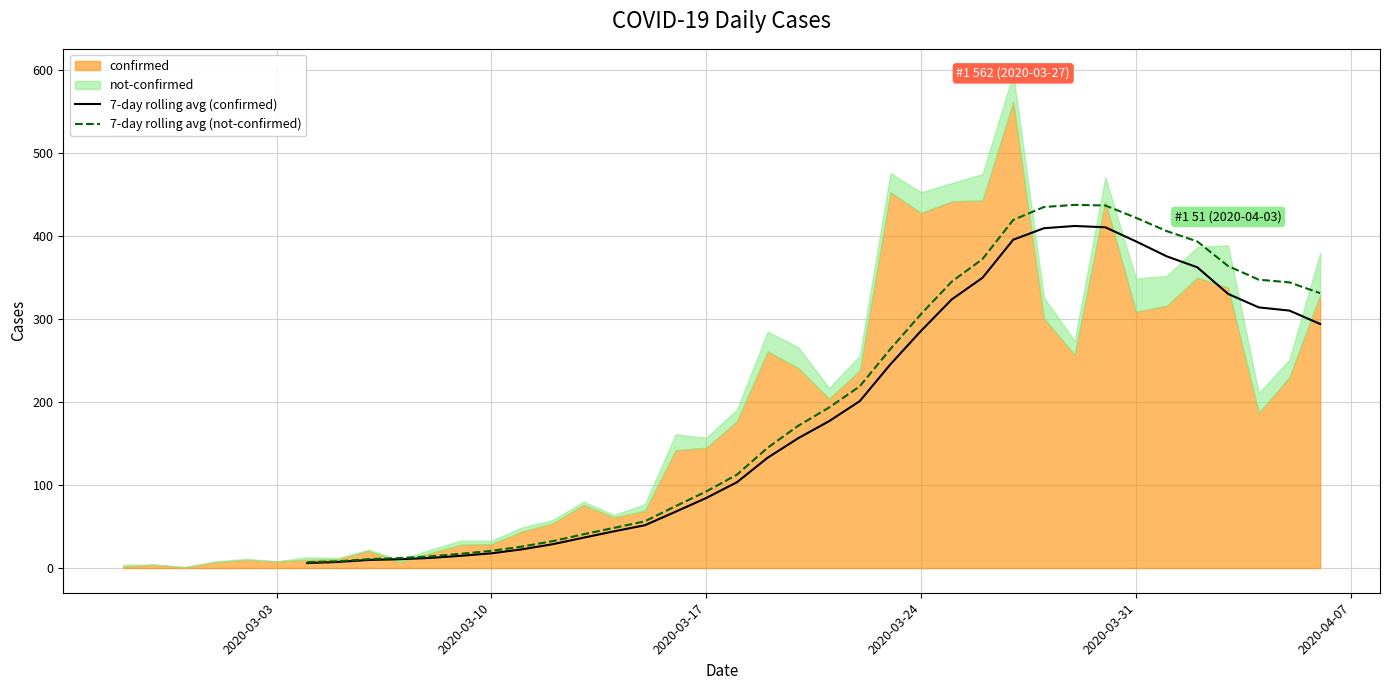

True or false: 7-day rolling avg (not-confirmed) has a value of 435.8 at 2020-03-24.

False